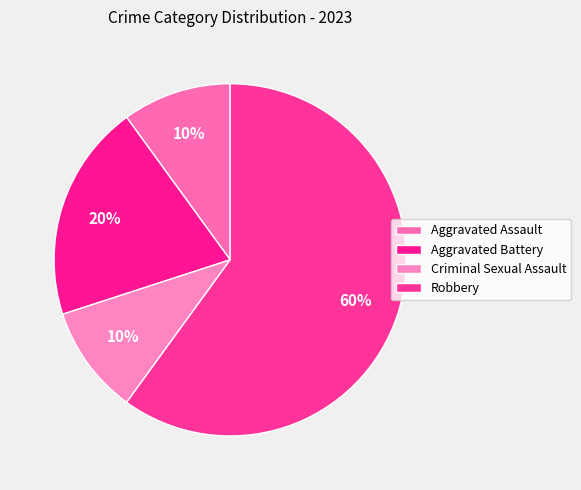

How many slices are in this pie chart?

4